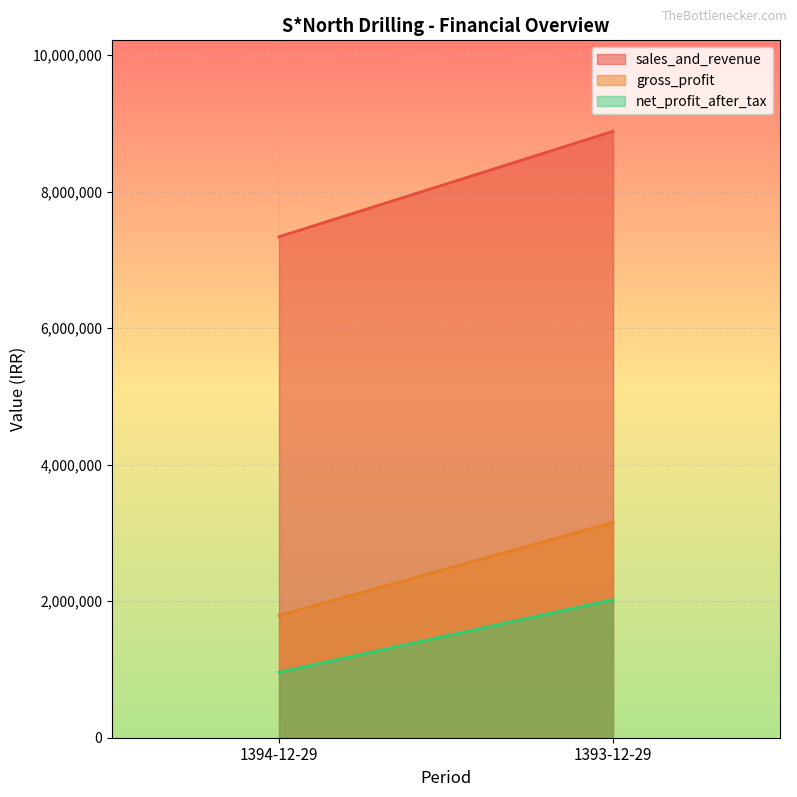

What is the difference between the highest and lowest values at 1394-12-29?

6379413